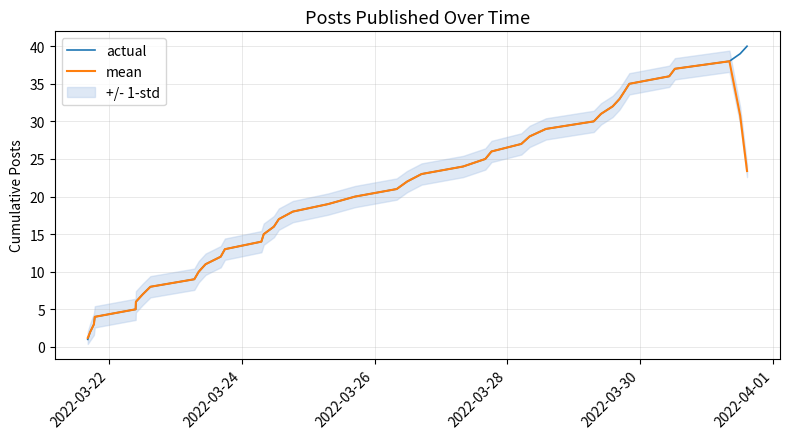

True or false: mean and actual intersect in this chart.

False